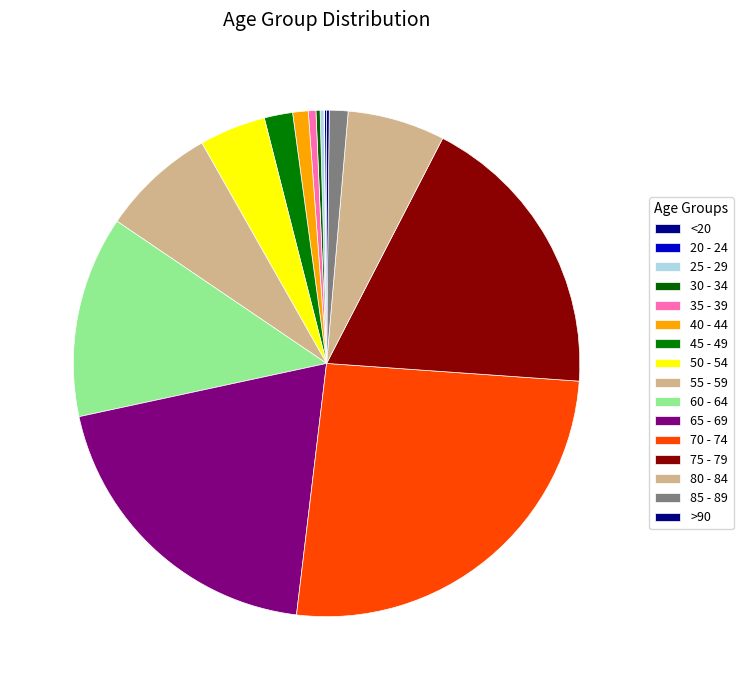

Which category has the biggest portion of the pie?

70 - 74